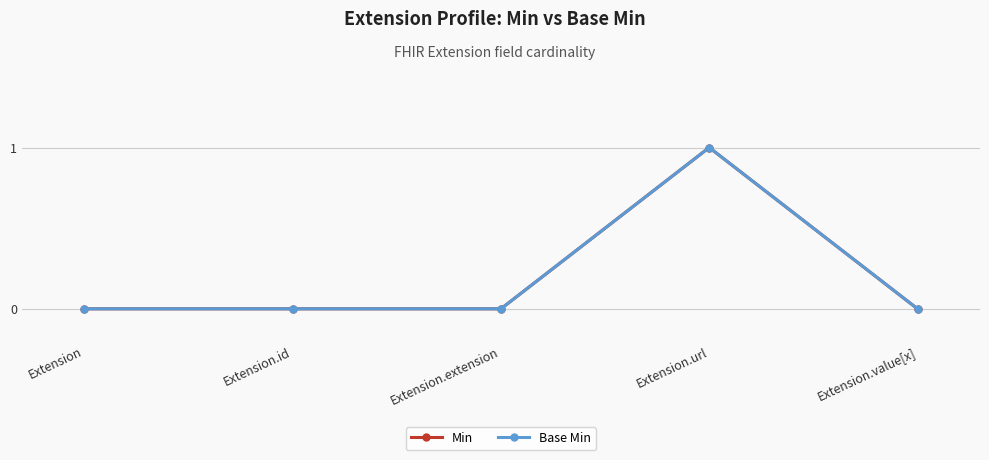

Is it true that Min equals 0 at Extension.extension?

False